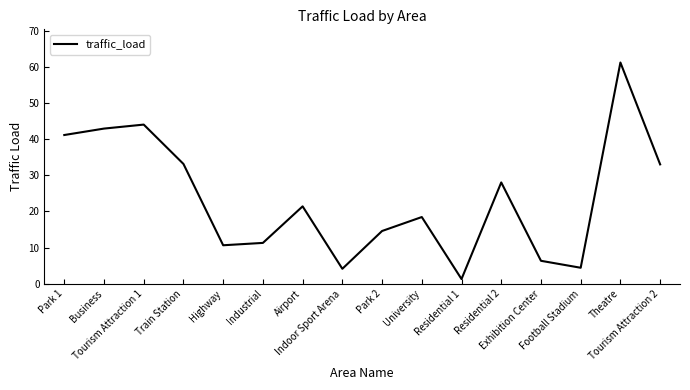

Count the number of data series in this chart.

1